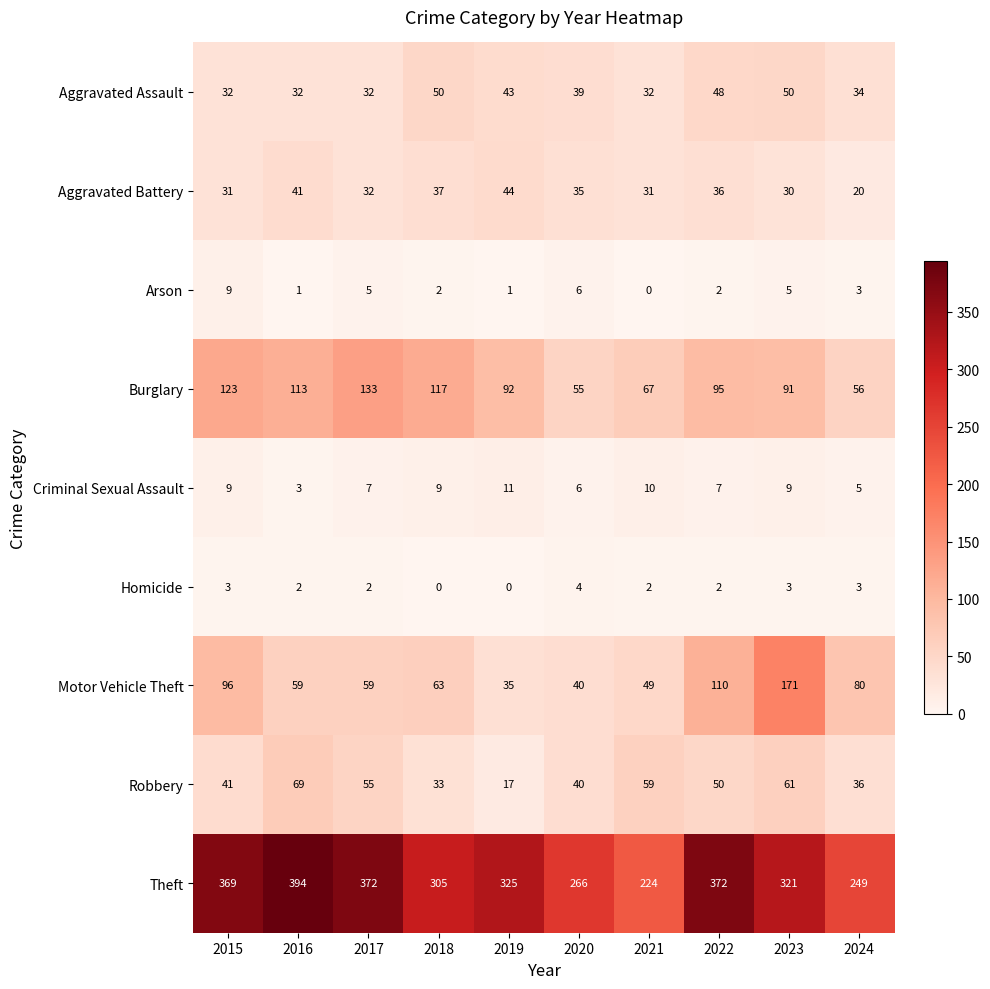

What is the difference between the second highest and second lowest values in the Aggravated Battery series?

11